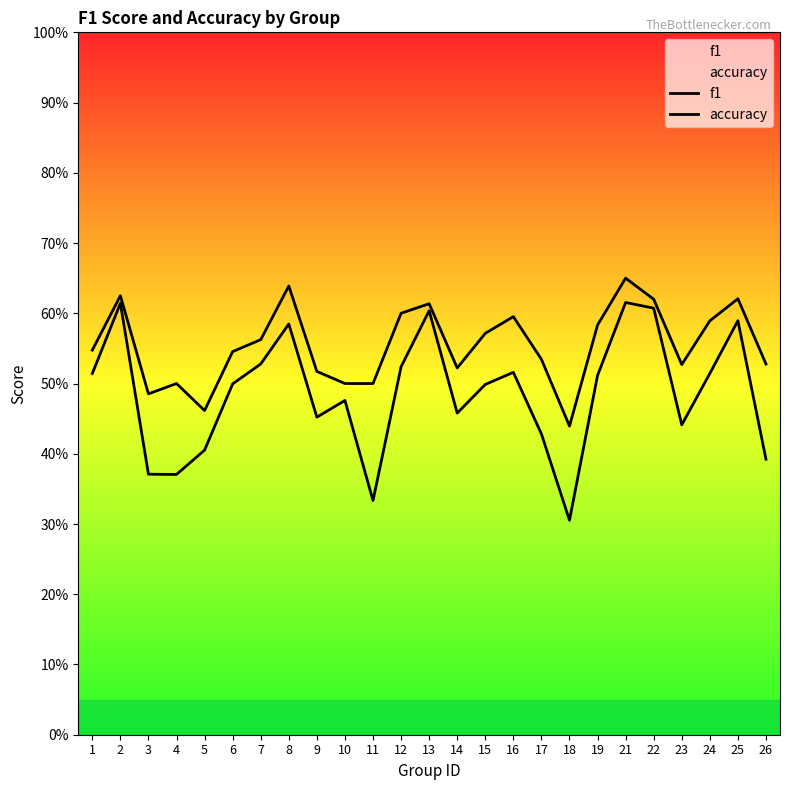

Reading left to right, what are all the values shown in this chart?

f1: 0.5	0.6	0.4	0.4	0.4	0.5	0.5	0.6	0.5	0.5	0.3	0.5	0.6	0.5	0.5	0.5	0.4	0.3	0.5	0.6	0.6	0.4	0.5	0.6	0.4
accuracy: 0.5	0.6	0.5	0.5	0.5	0.5	0.6	0.6	0.5	0.5	0.5	0.6	0.6	0.5	0.6	0.6	0.5	0.4	0.6	0.7	0.6	0.5	0.6	0.6	0.5